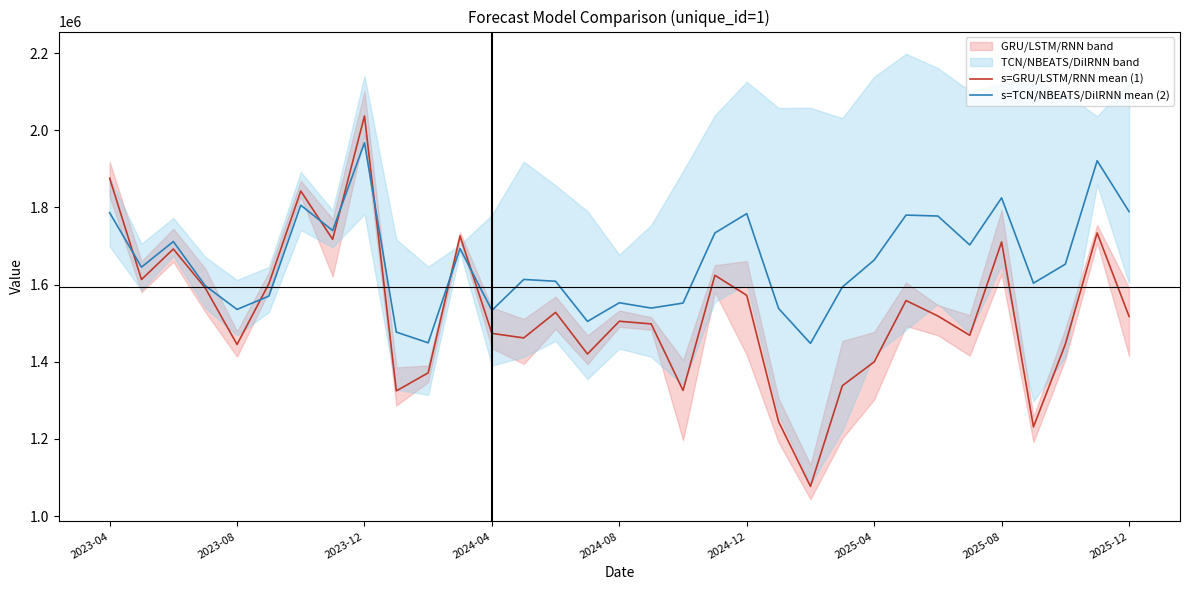

True or false: s=GRU/LSTM/RNN mean (1) has a value of 2324537.6 at 2025-08.

False